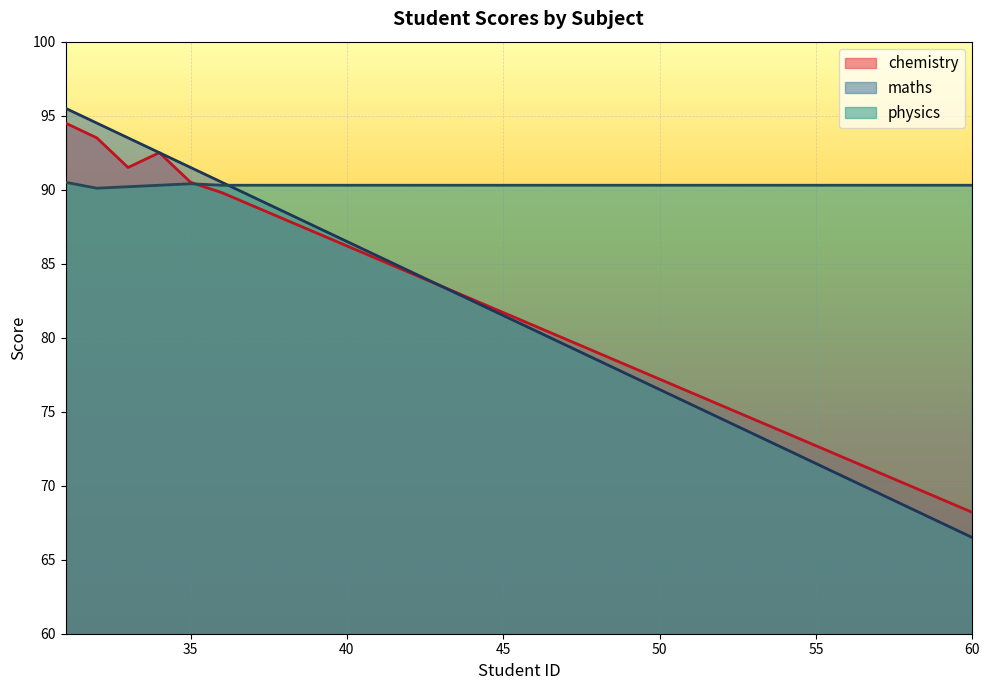

Where is maths nearest to the value 81?

45